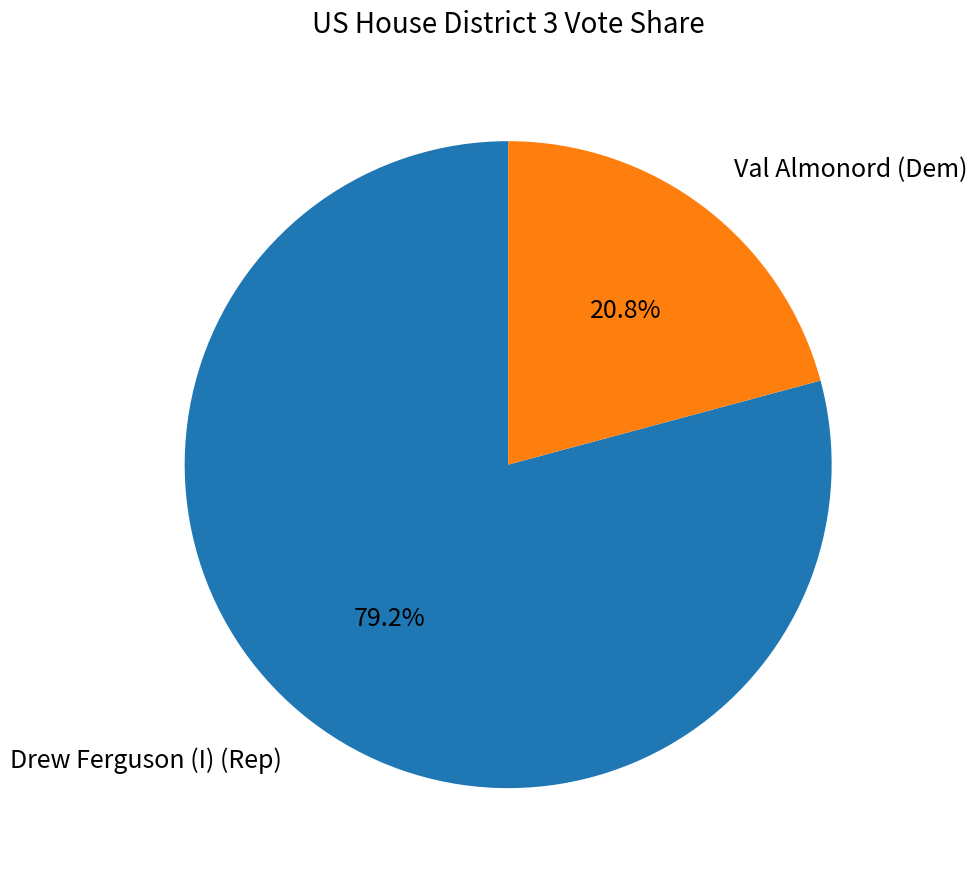

True or false: Drew Ferguson (I) (Rep) accounts for 71% of the total.

False